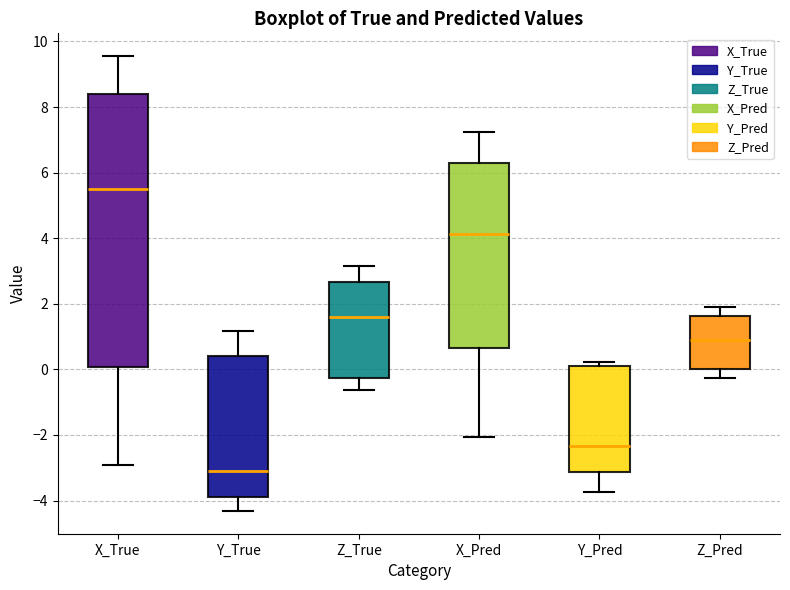

Reading left to right, transcribe this box plot: for each box, give where its median line is, the range the box spans, and where its two whiskers end, as read against the y-axis. The values are not printed on the chart, so give them approximately, as read against the axis.

X_True: median 5.6, box 0.0 to 8.4, whiskers -3.0 to 9.6
Y_True: median -3.2, box -3.8 to 0.4, whiskers -4.4 to 1.2
Z_True: median 1.6, box -0.2 to 2.6, whiskers -0.6 to 3.2
X_Pred: median 4.2, box 0.6 to 6.4, whiskers -2.0 to 7.2
Y_Pred: median -2.4, box -3.2 to 0.2, whiskers -3.8 to 0.2 (just above the box's upper edge)
Z_Pred: median 1.0, box 0.0 to 1.6, whiskers -0.2 to 2.0